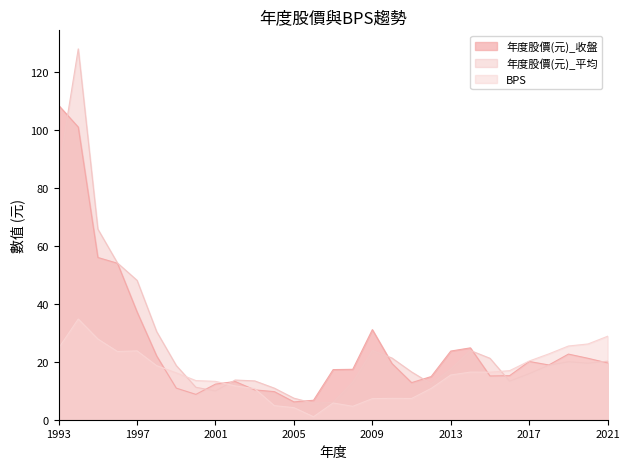

What is the difference between the maximum and second lowest values in the 年度股價(元)_收盤 series?

101.8